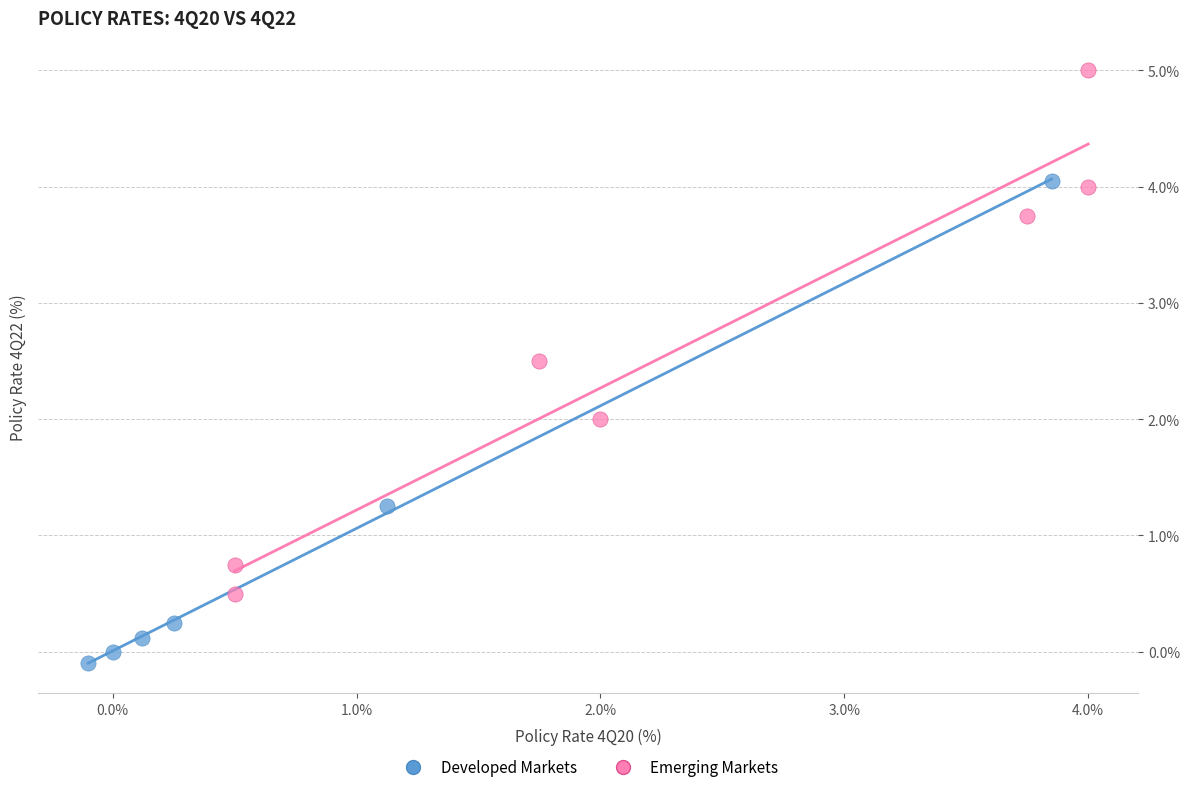

What are all the series names shown in the legend?

Developed Markets, Emerging Markets